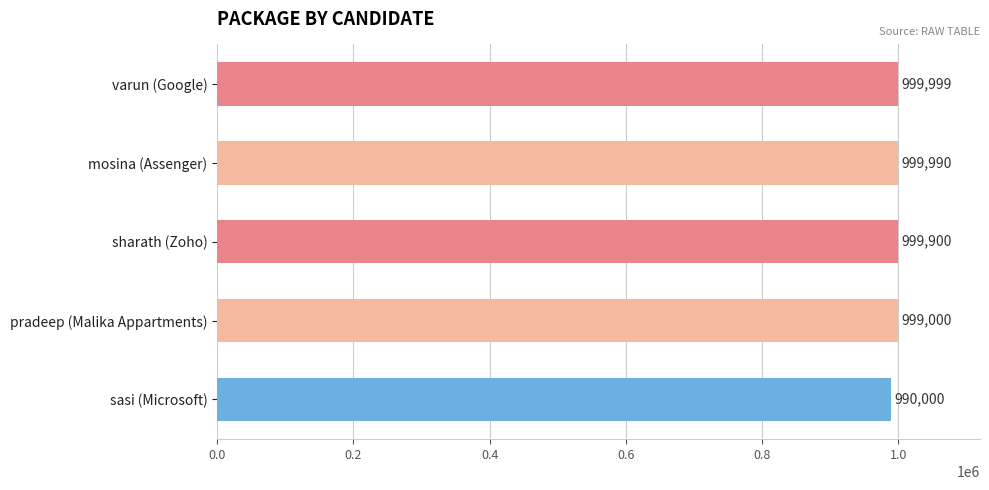

What is the smallest value displayed?

990000